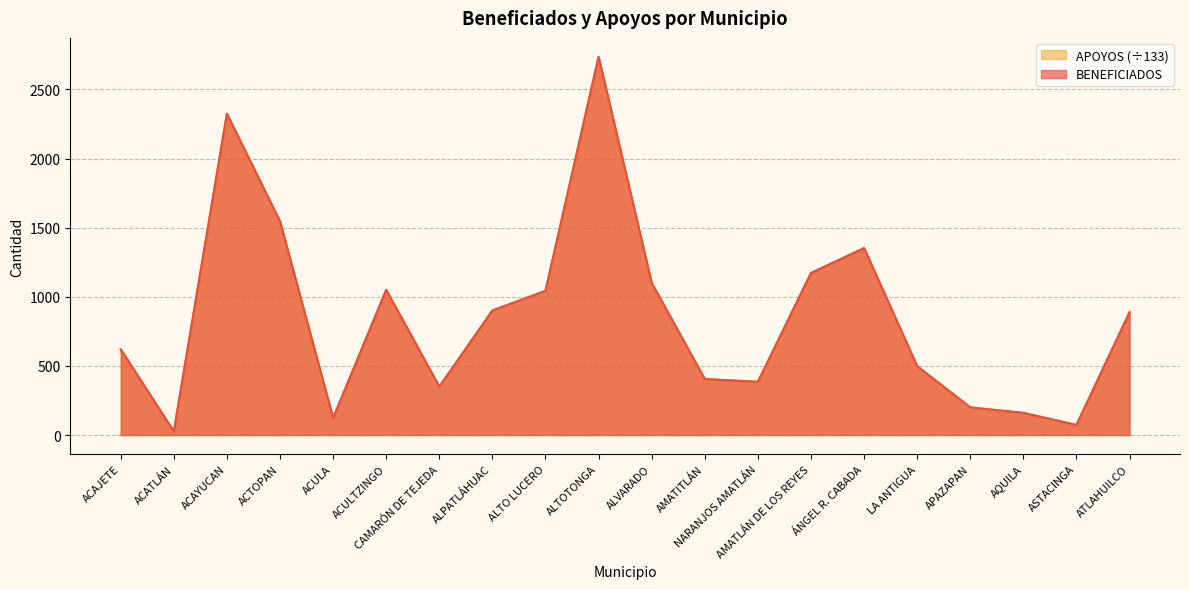

At LA ANTIGUA, list the series in order from largest to smallest.

BENEFICIADOS, APOYOS